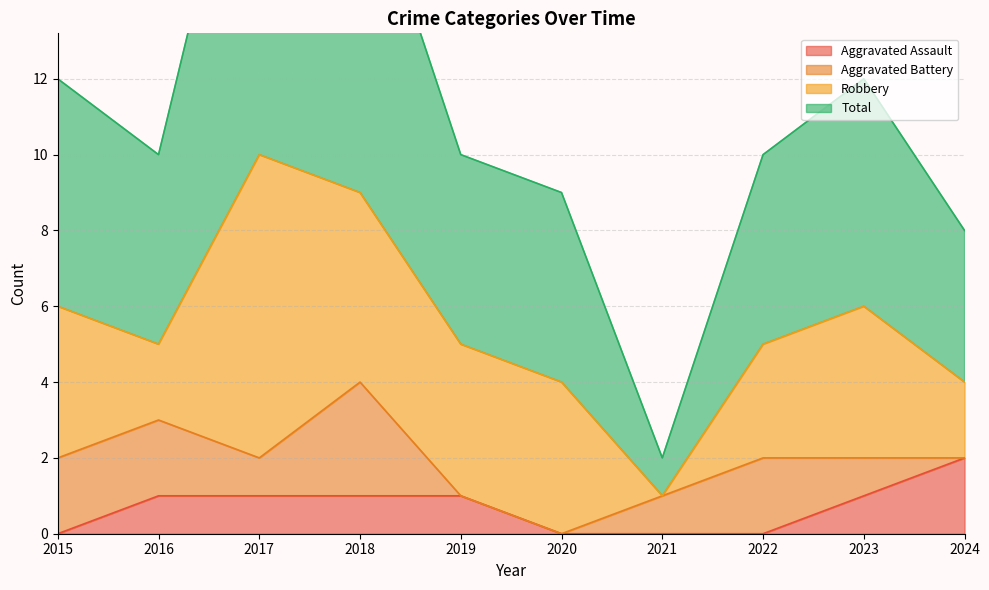

The value of Aggravated Assault at 2021 is -1. True or false?

False